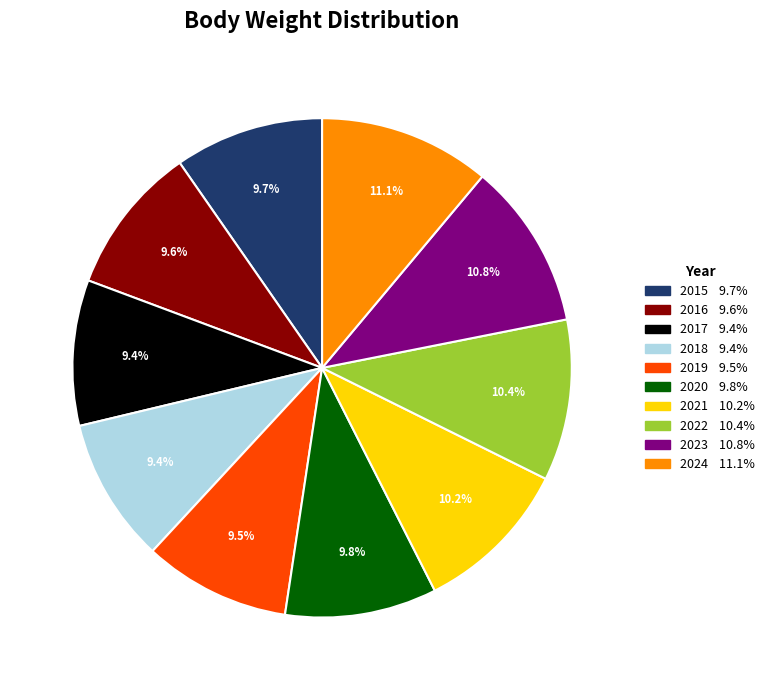

Do 2020 and 2018 together represent more than half of the pie?

No